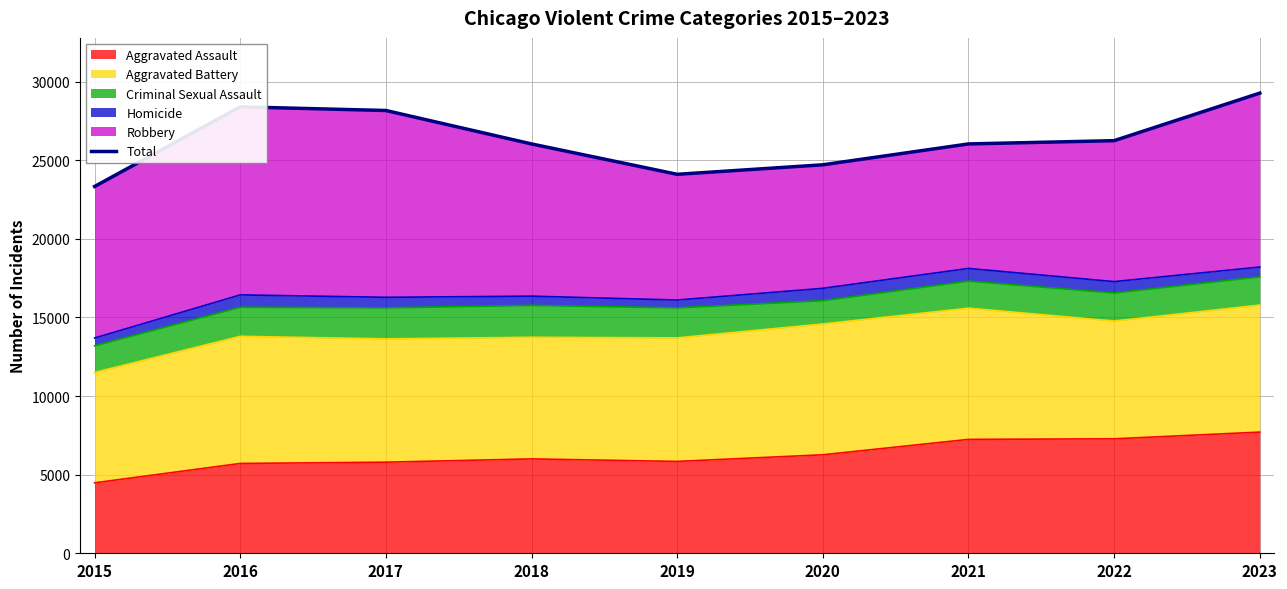

Reading right to left, transcribe all the data shown in this chart.

2023=29264	2022=26240	2021=26032	2020=24705	2019=24100	2018=26032	2017=28158	2016=28391	2015=23326